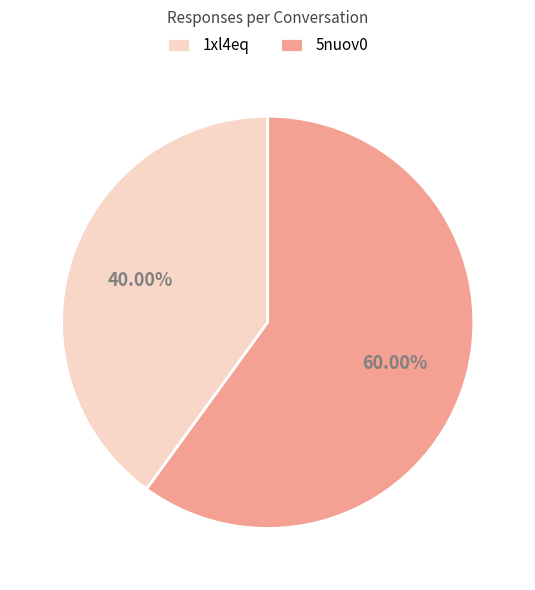

To the nearest percent, what is the difference between the 5nuov0 and 1xl4eq slice percentages?

20%